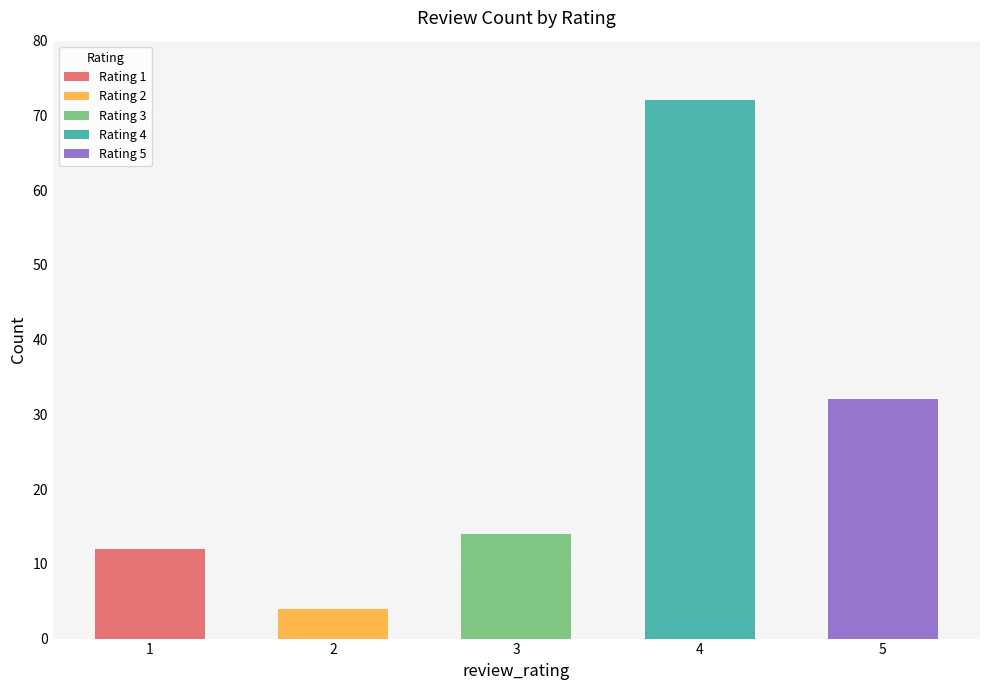

What is the change in value from 1 to 4?

+60